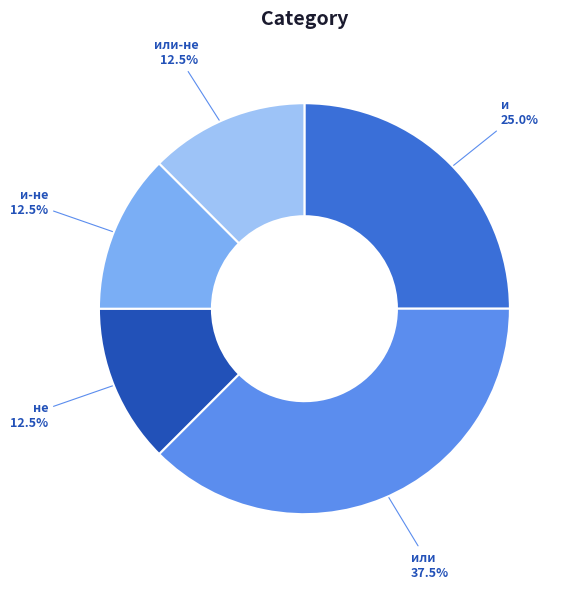

How many slices are in this pie chart?

5